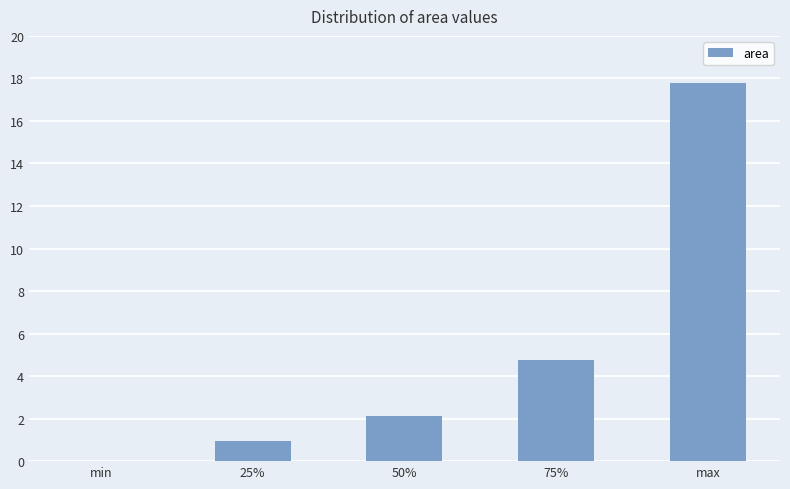

Where is the data nearest to the value 8?

75%